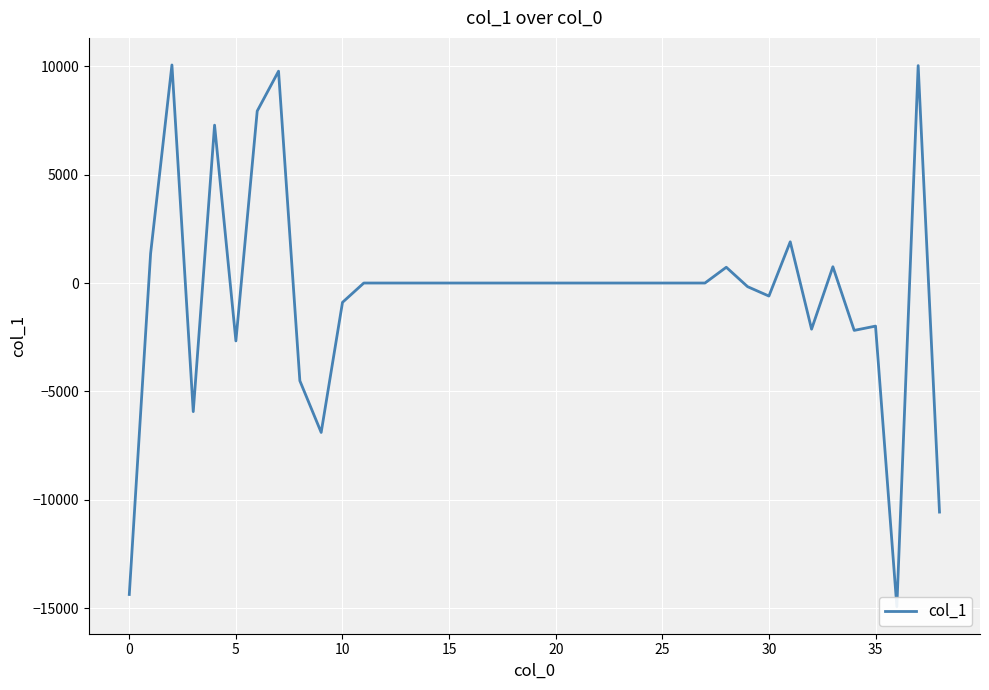

The chart shows a value of 0.0 at 20. True or false?

True